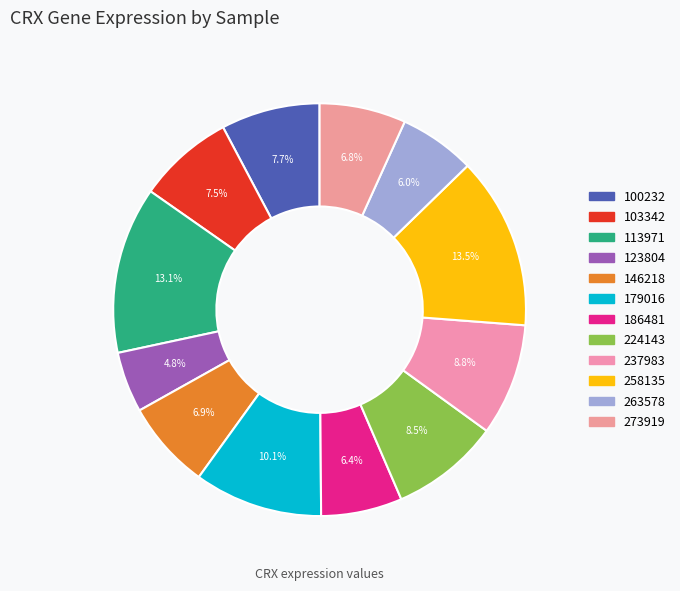

Which category has the smallest portion of the pie?

123804